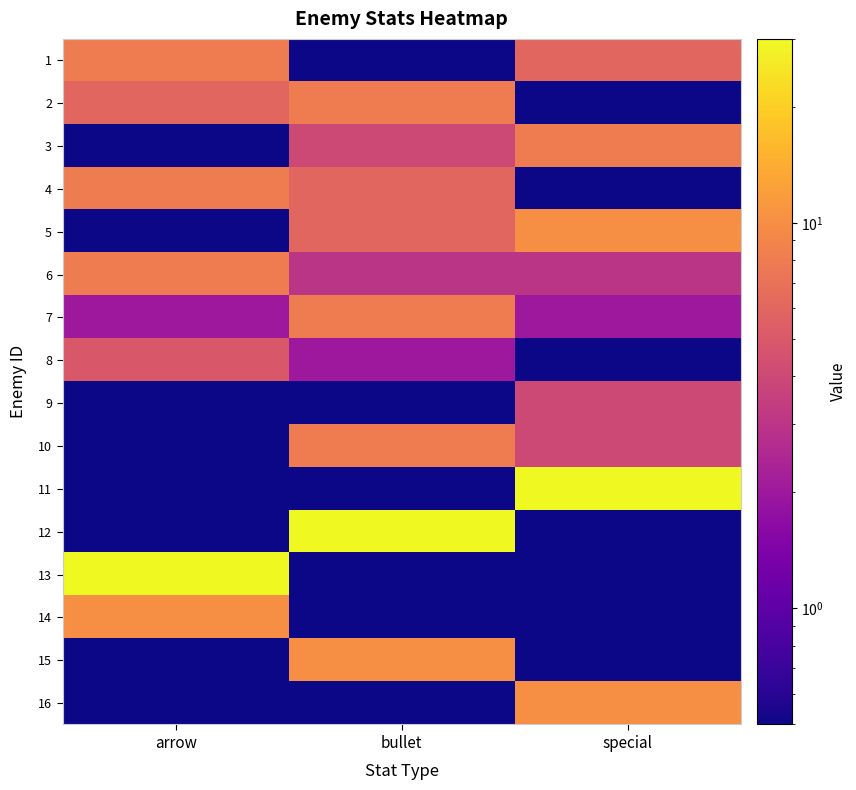

At special, list the series in order from smallest to largest.

2, 4, 8, 12, 13, 14, 15, 7, 6, 9, 10, 1, 3, 5, 16, 11